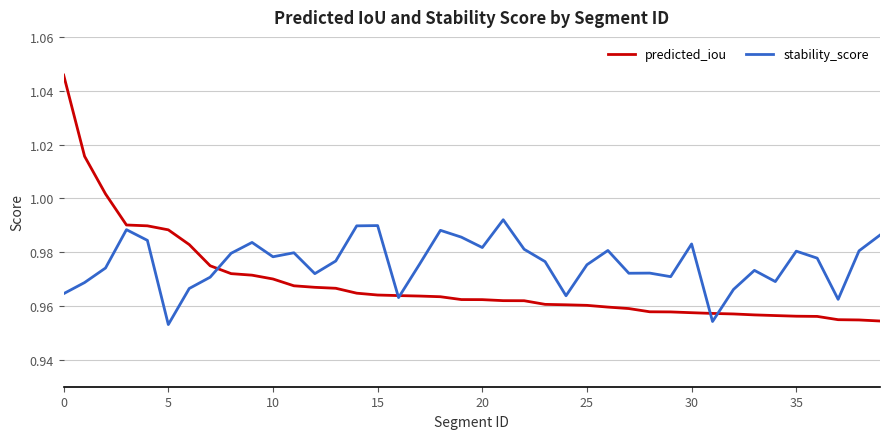

Which series has the largest range (max minus min)?

predicted_iou